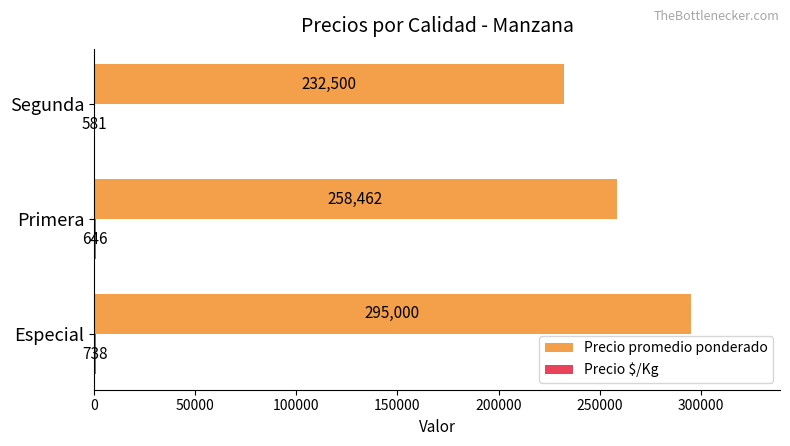

True or false: Precio promedio ponderado has a value of 232500 at Segunda.

True